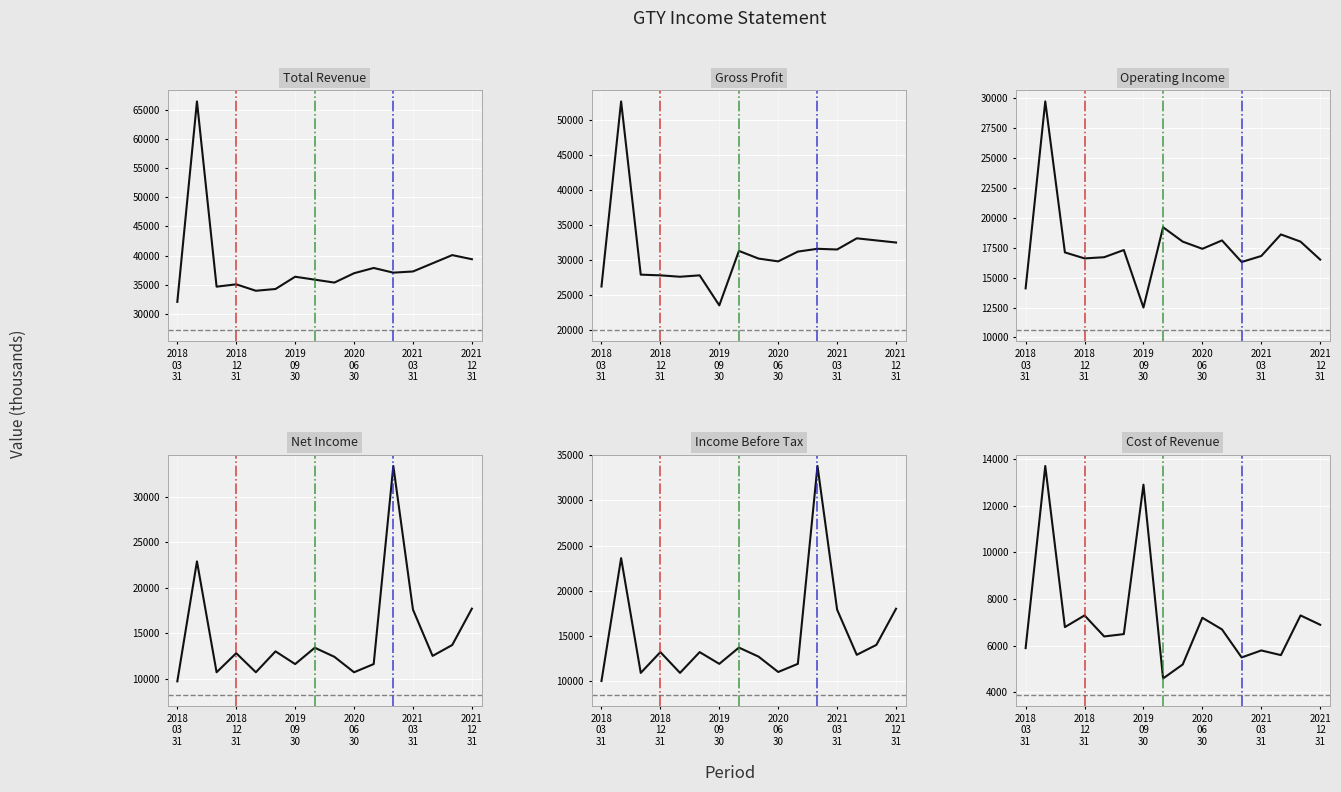

How many lines are shown in the chart?

6